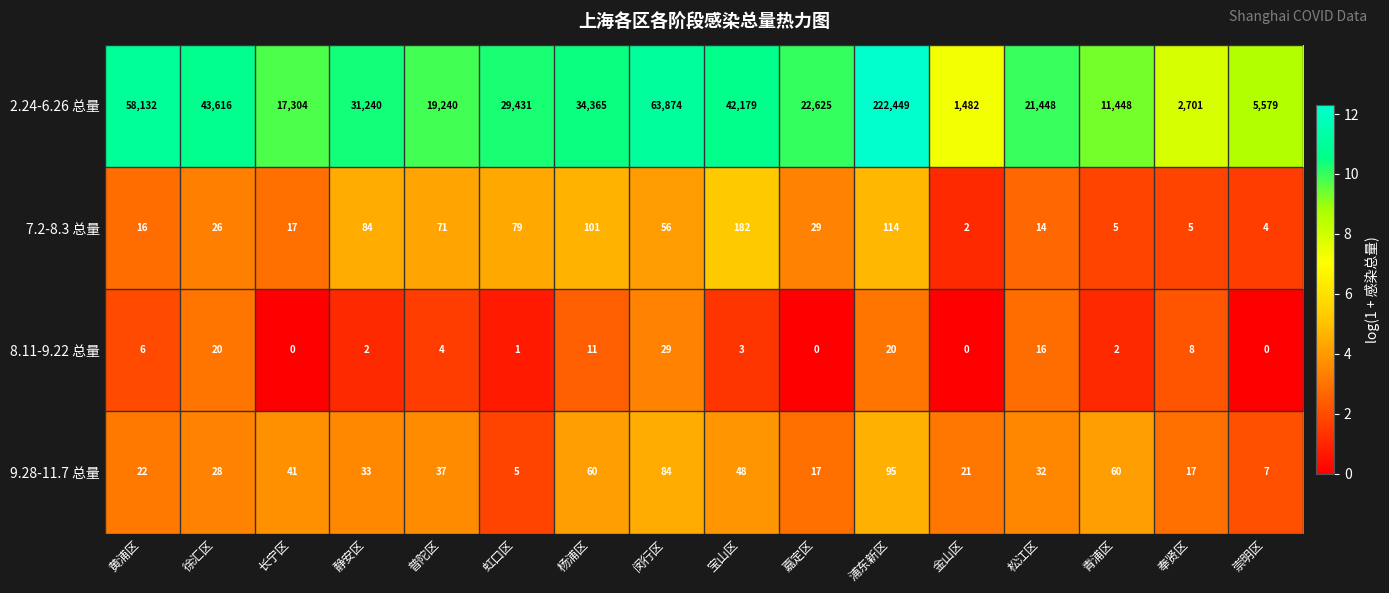

Where does the 7.2-8.3 总量 series first go above 29?

静安区